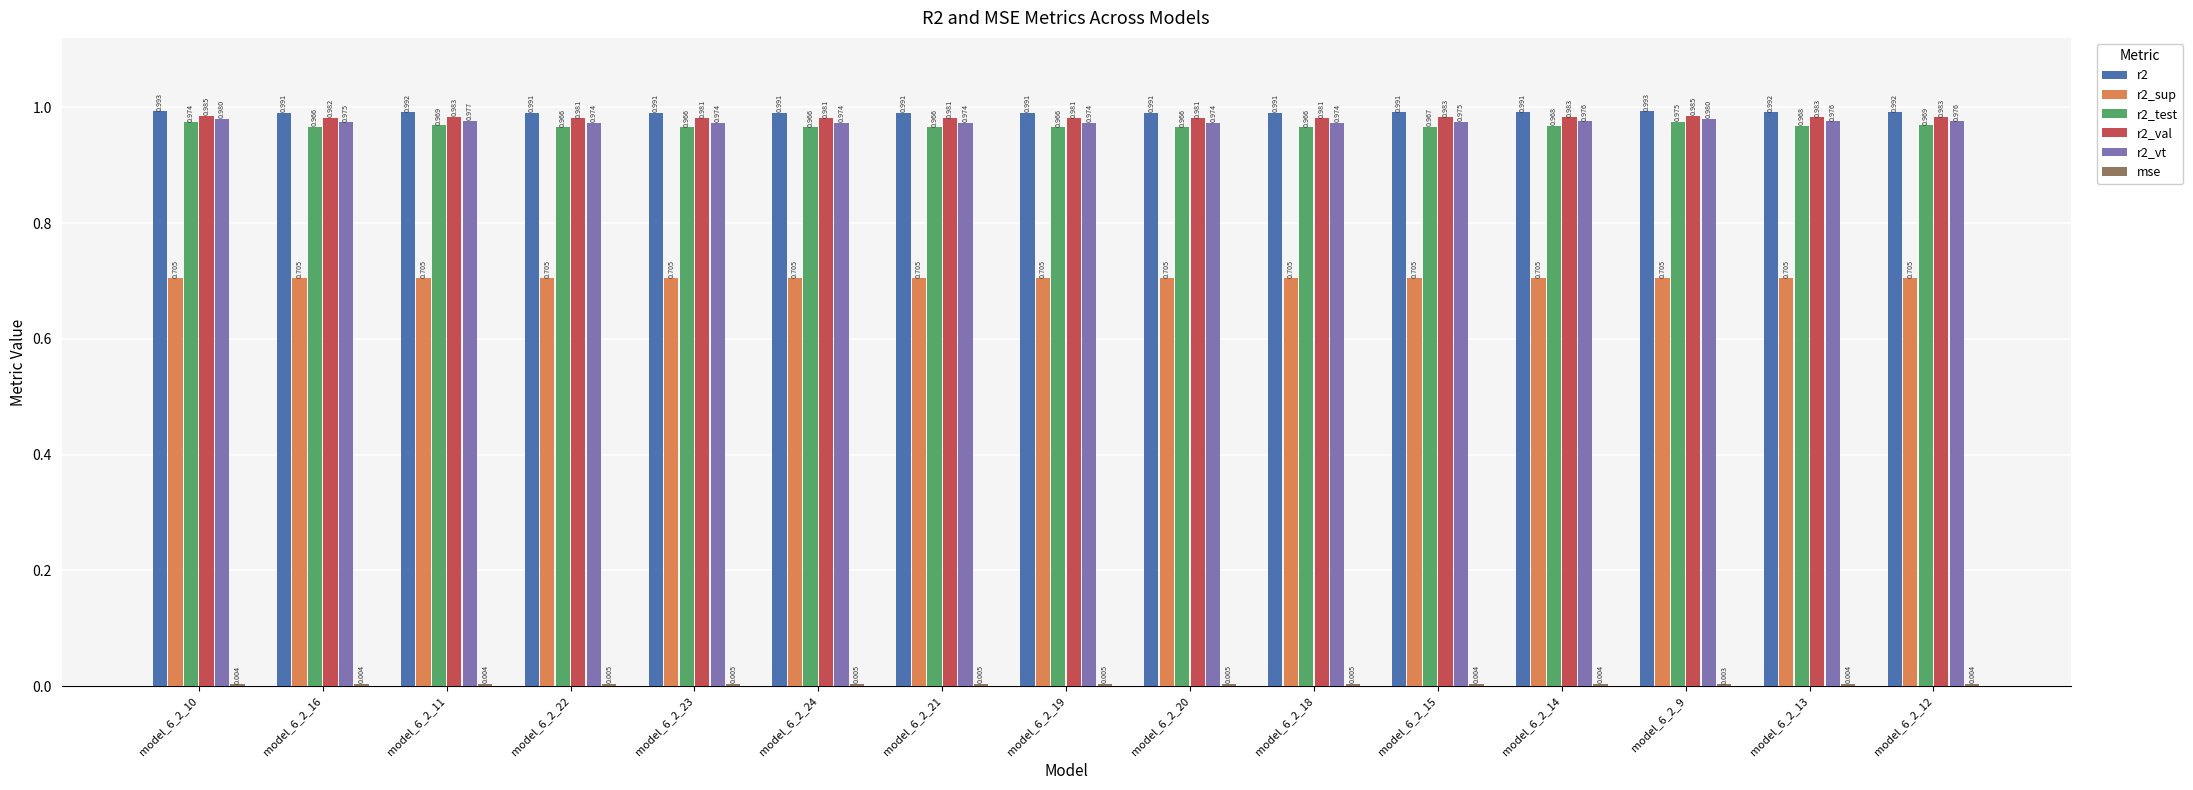

What is the label of the 15th bar from the left?

model_6_2_12